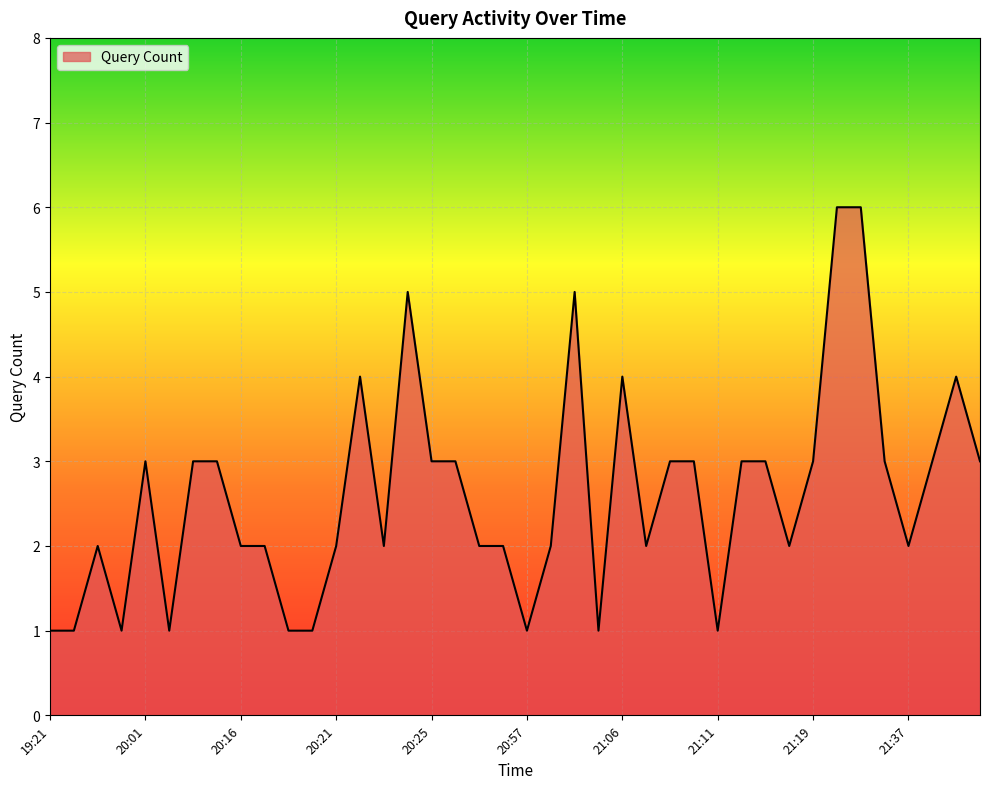

What is the maximum value shown in the chart?

6